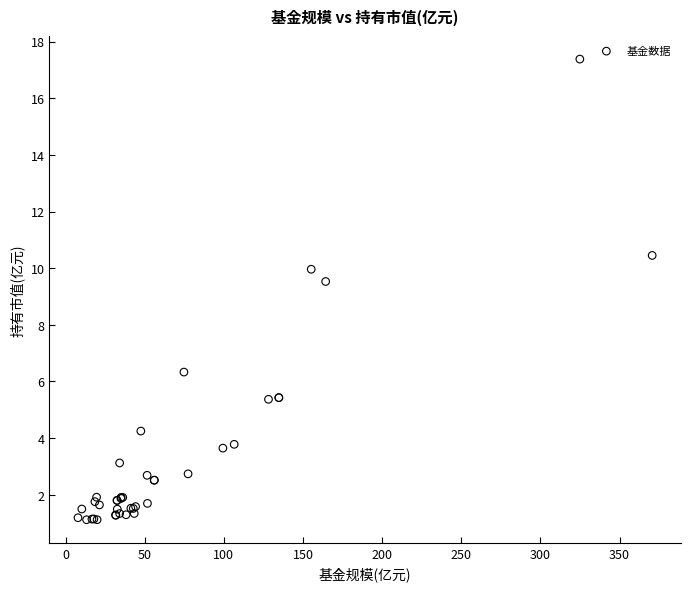

What Y value in the scatter plot is closest to 9?

9.5